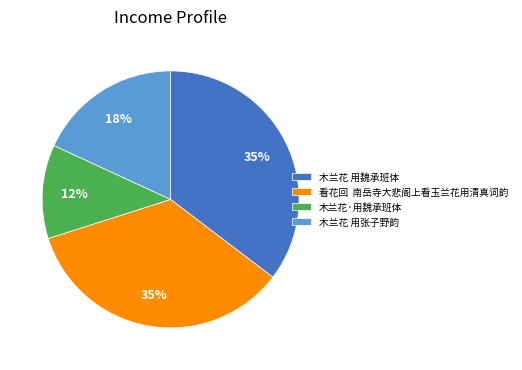

How many slices are in this pie chart?

4